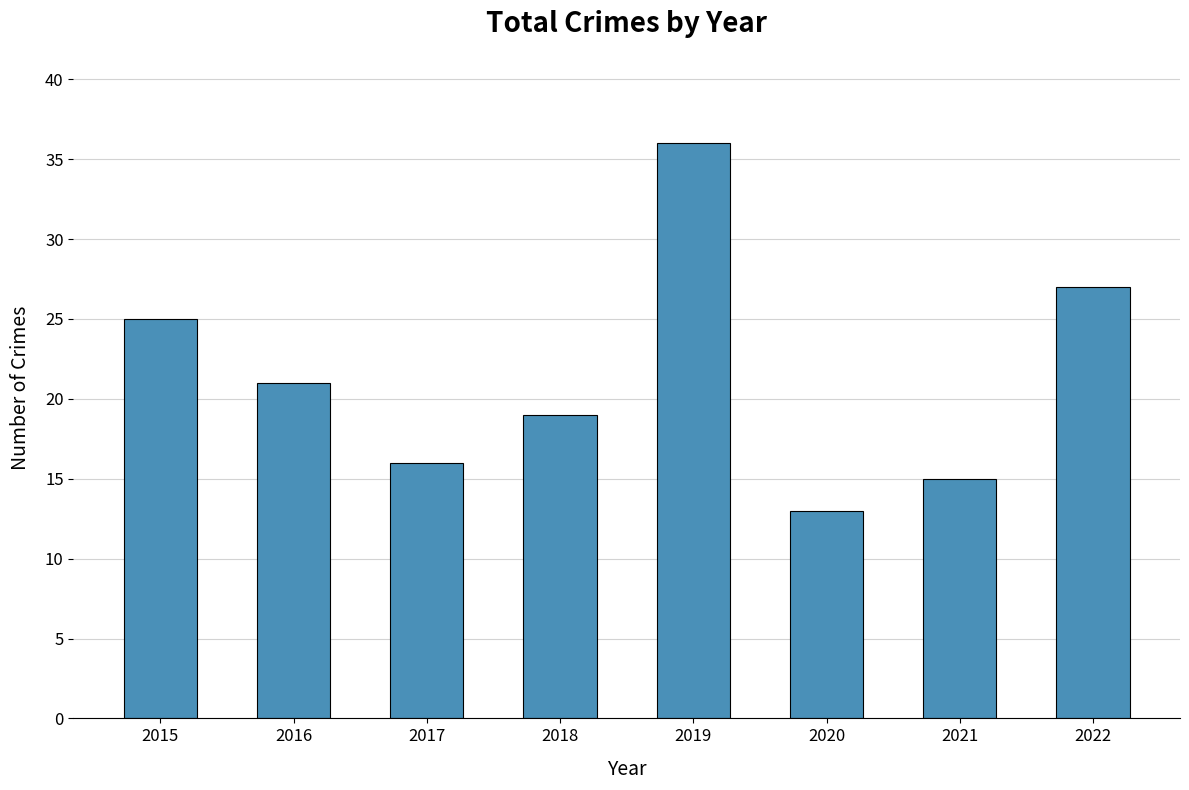

Approximately how many times larger is the value at 2020 compared to 2015?

0.5